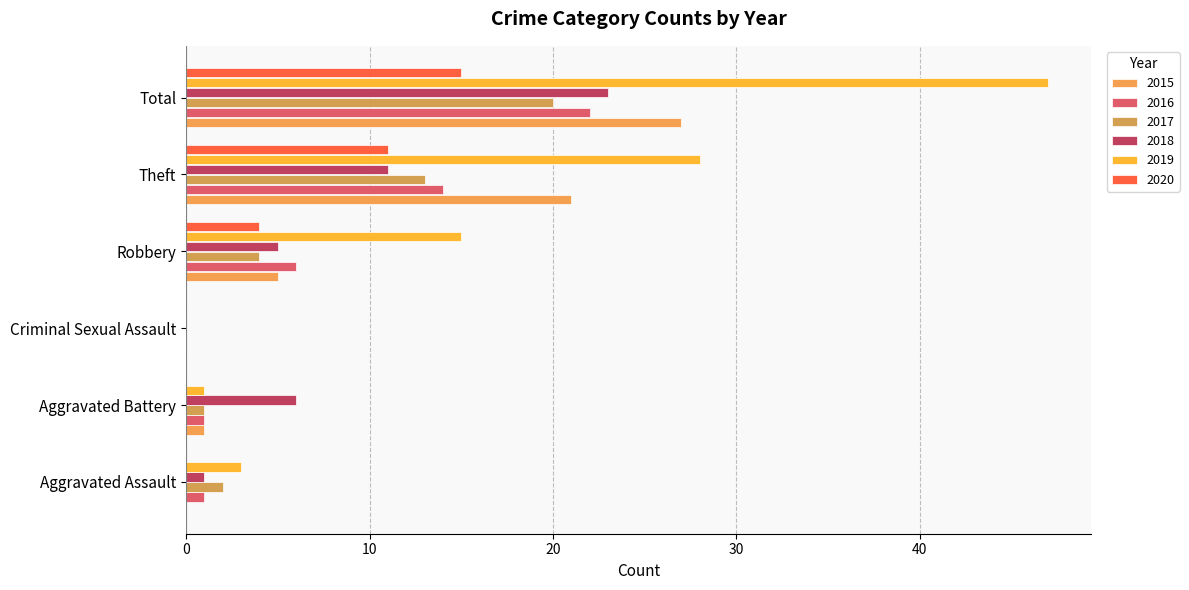

Is the value of 2017 at Aggravated Assault greater than the value of 2019 at Robbery?

No